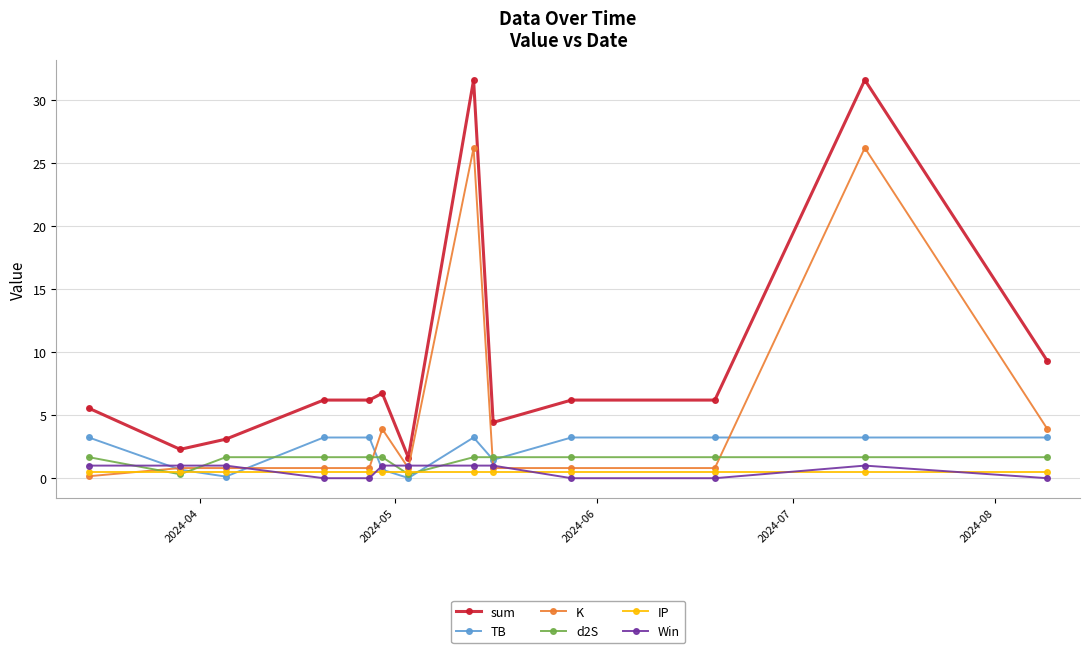

How many intersections are there between IP and Win?

5